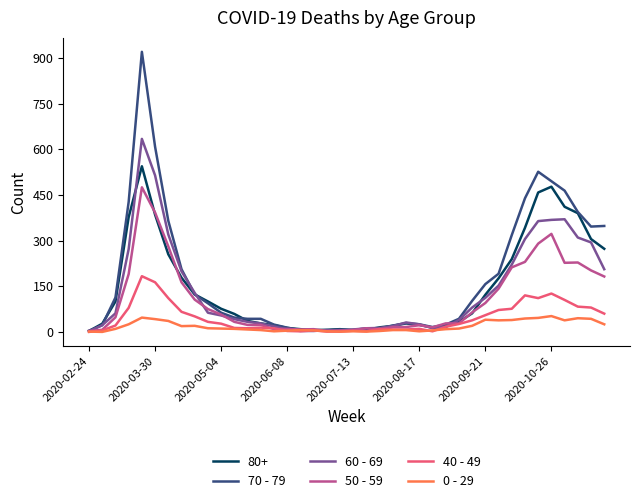

At how many categories does at least one series exceed 797?

1